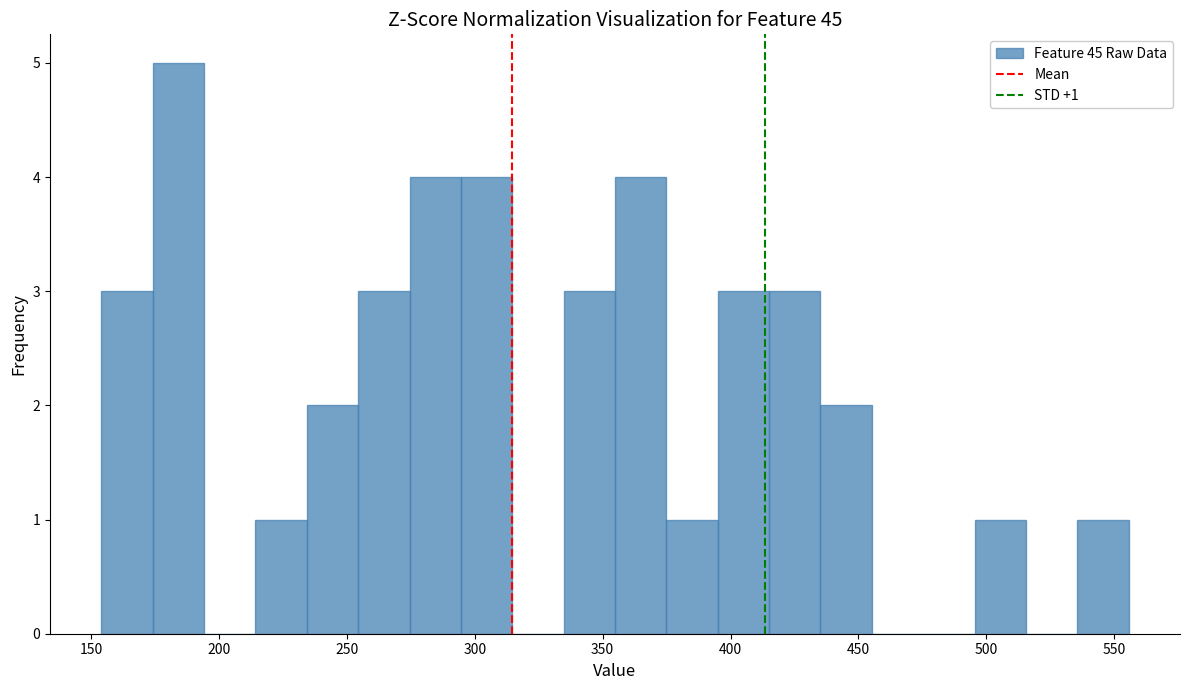

Over which range of the x-axis is the bar tallest?

175 to 195